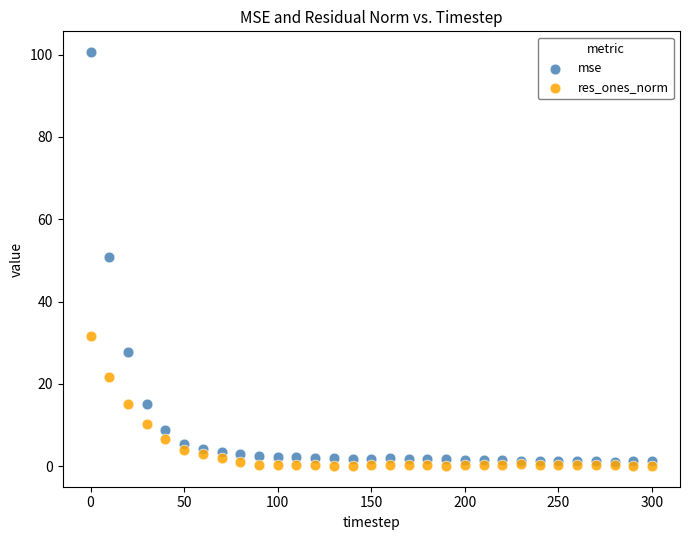

Which series reaches the minimum Y coordinate?

res_ones_norm